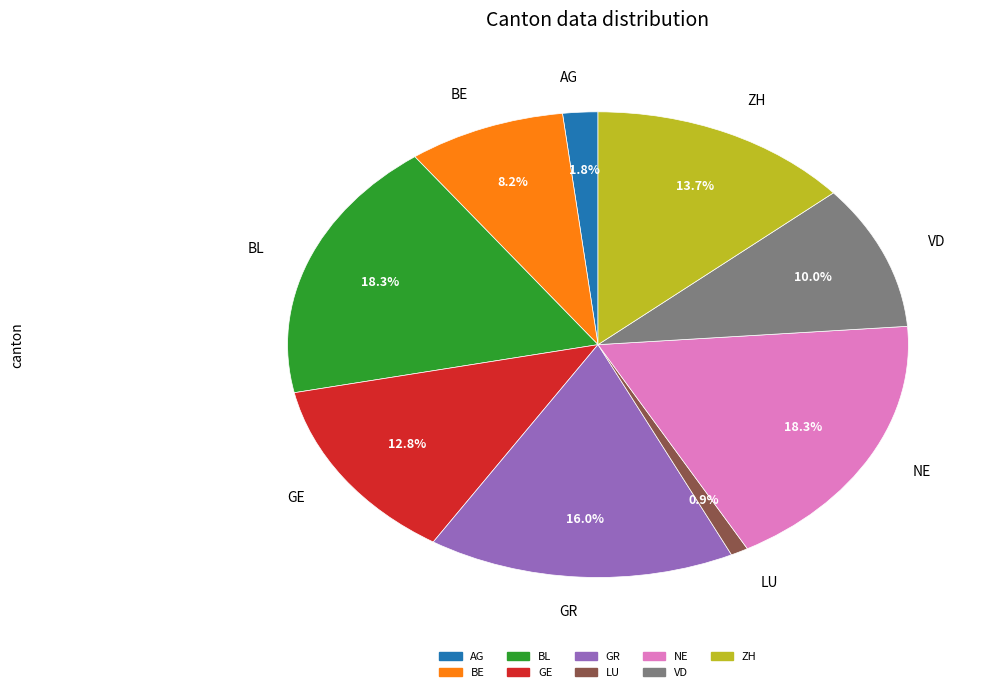

Is there any slice that represents more than half of the pie?

No